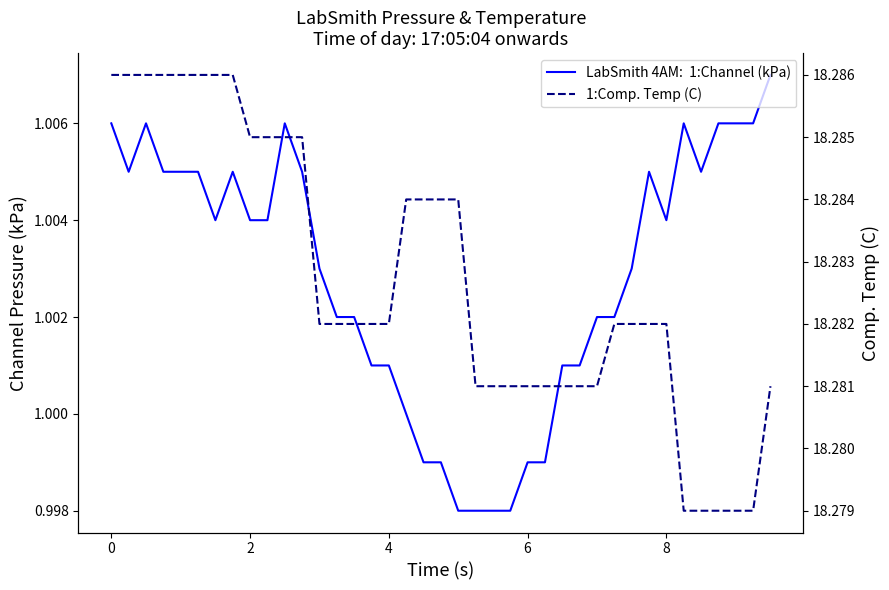

Count the values in the range 18 to 19.

39